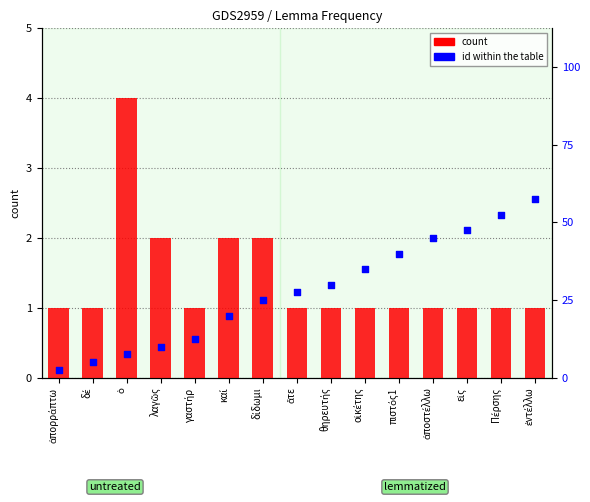

Which series has the largest total across all categories?

id (rank)